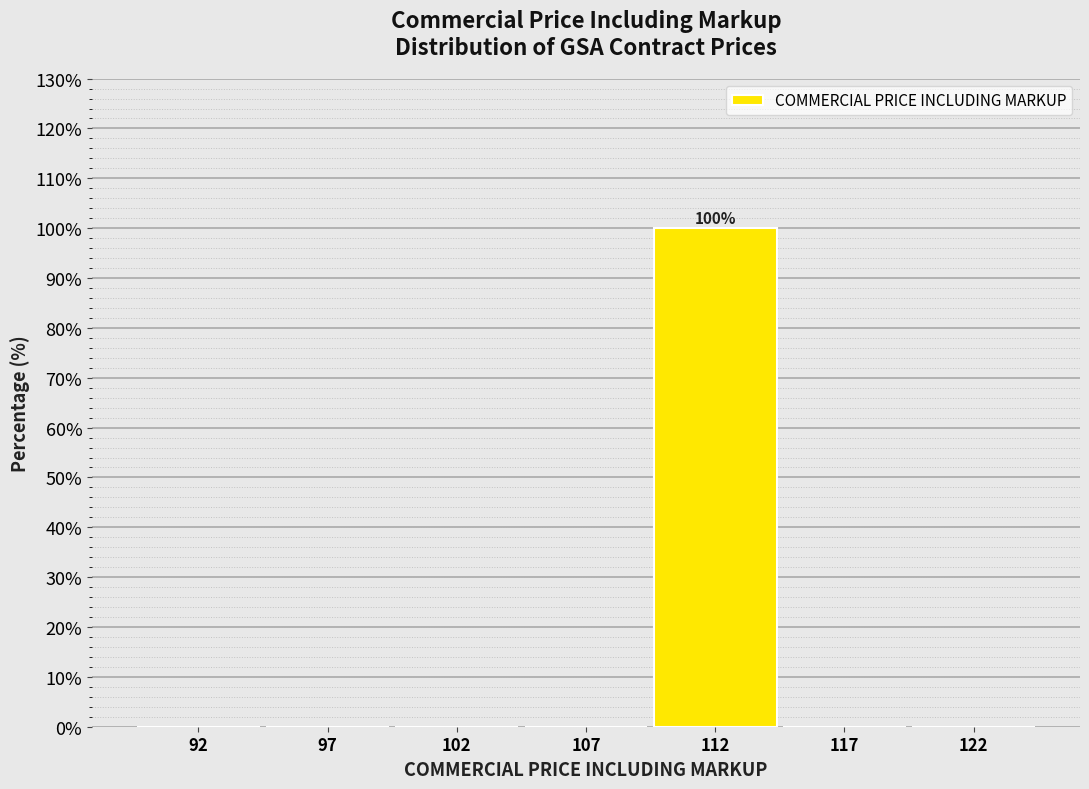

Reading right to left, what are all the values shown in this chart?

122=0	117=0	112=100	107=0	102=0	97=0	92=0